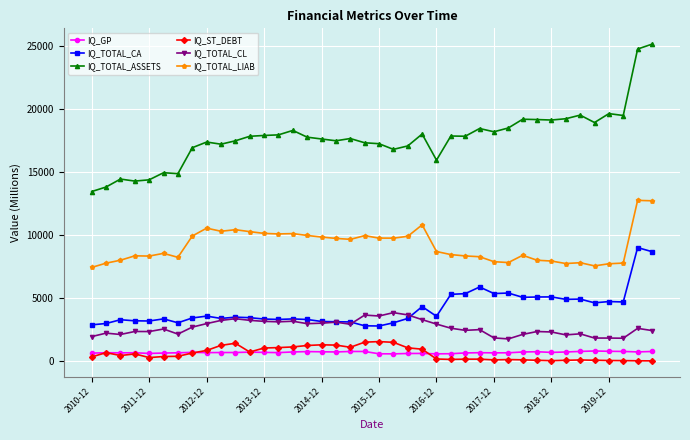

Which series has the largest total across all categories?

IQ_TOTAL_ASSETS